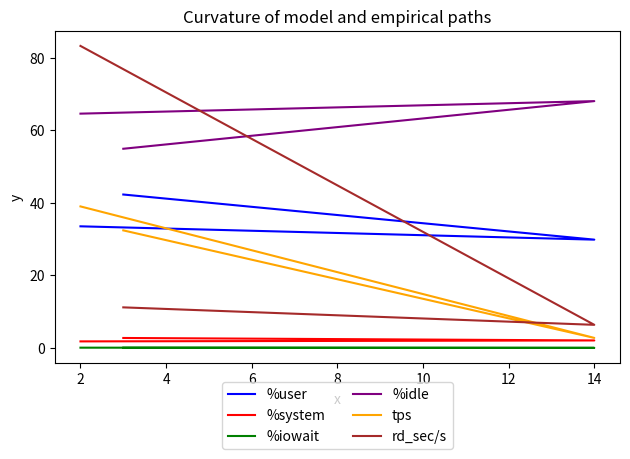

How many lines are shown in the chart?

6